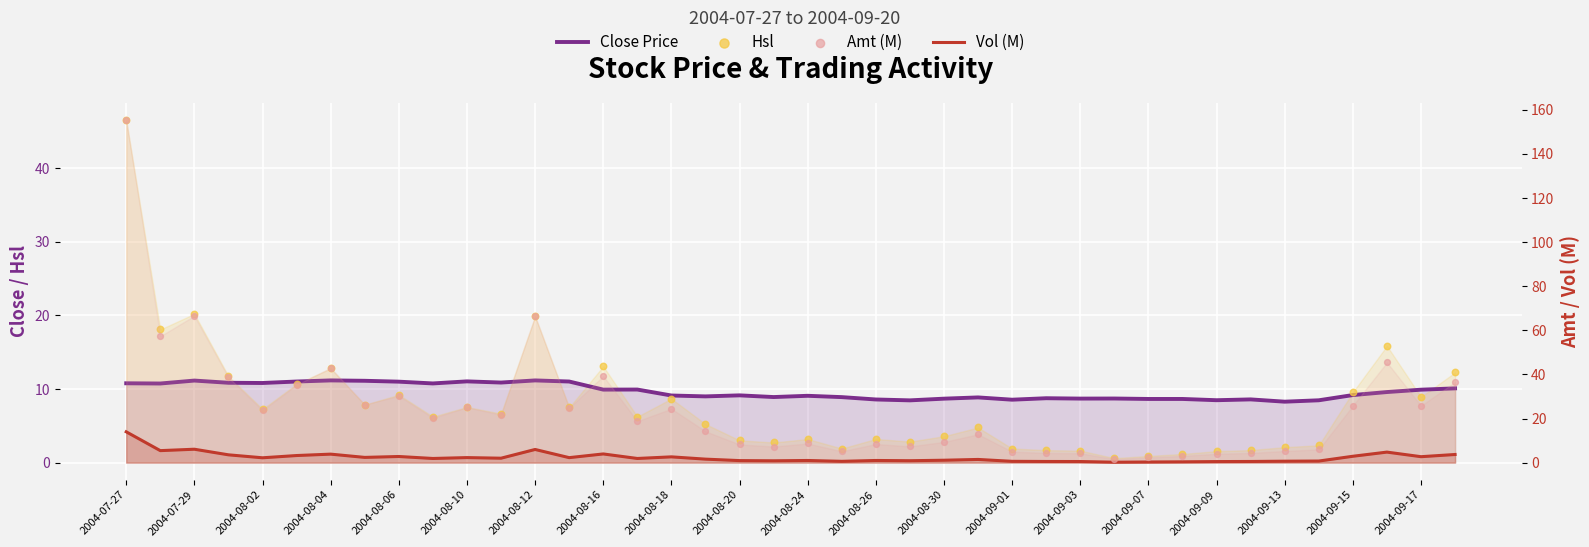

At how many categories does at least one series exceed 149?

1